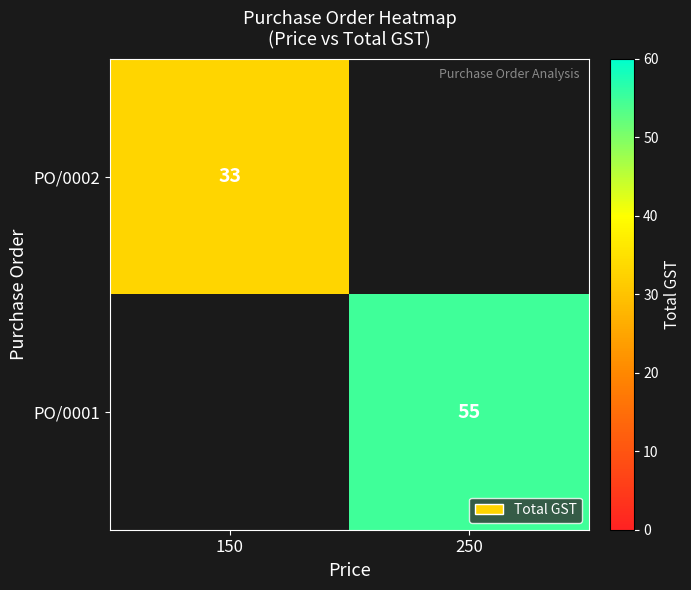

Is it true that PO/0001 equals 55 at 250?

True